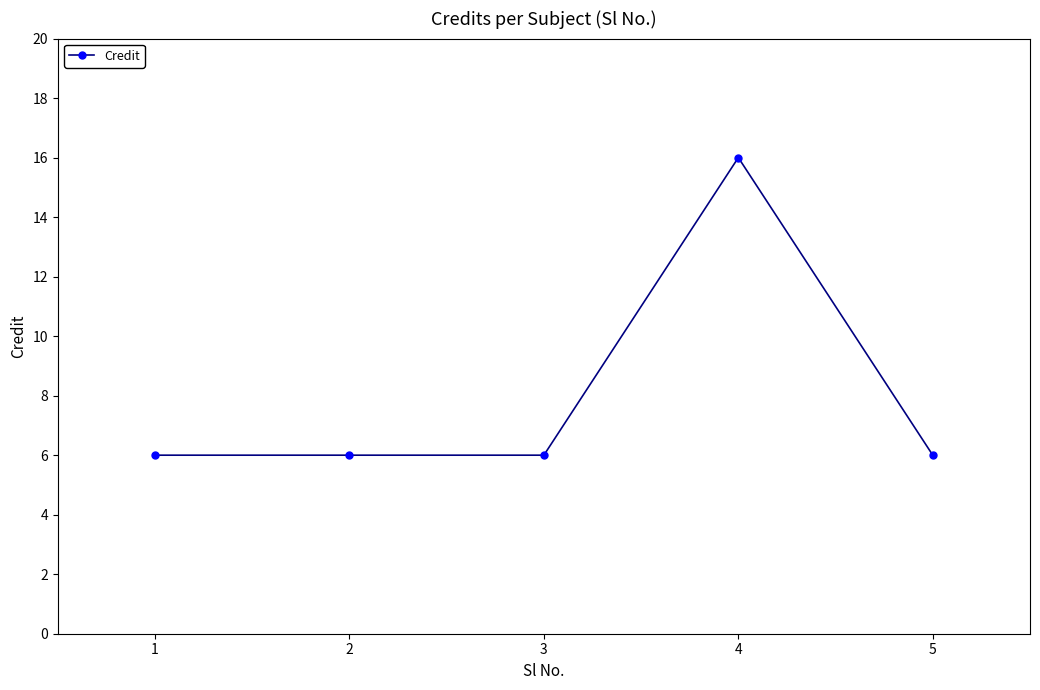

What is the sum of all values?

40